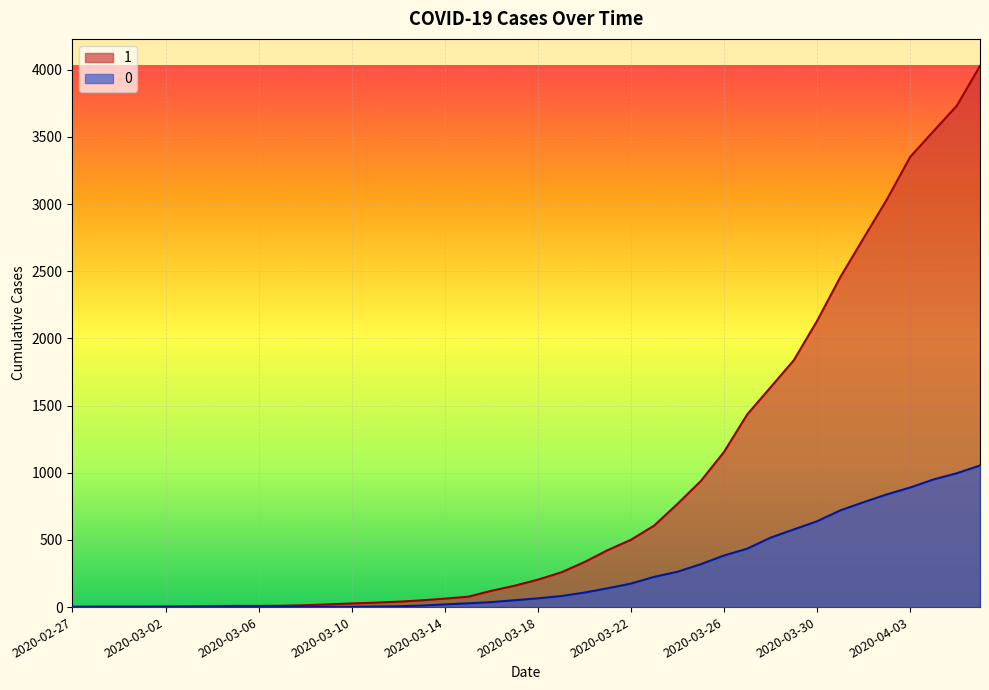

The value of 0 at 2020-03-13 is 20. True or false?

False